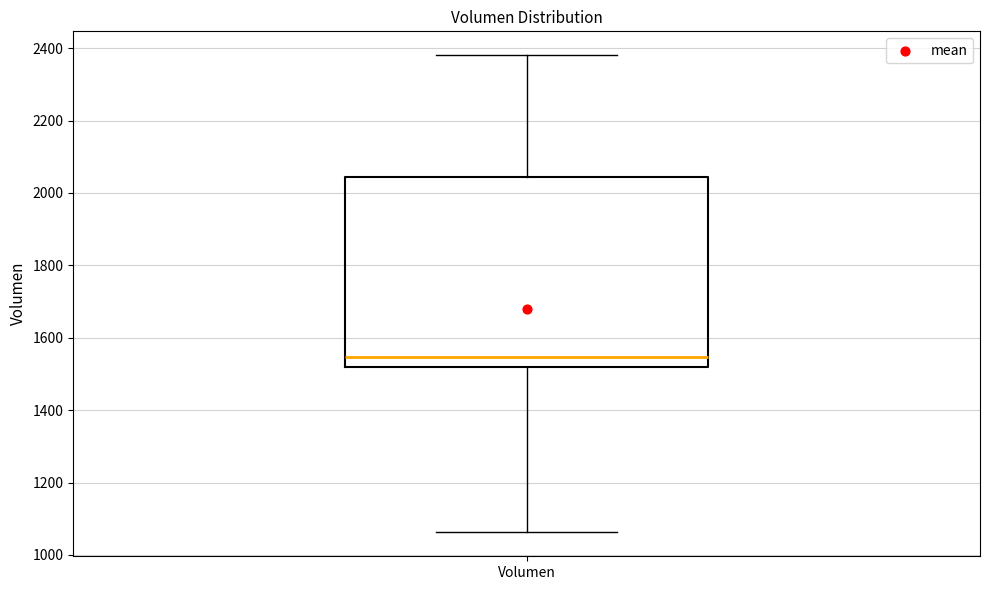

Transcribe this box plot: give where the median line is, the range the box spans, and where the two whiskers end, as read against the y-axis. The values are not printed on the chart, so give them approximately, as read against the axis.

median 1540, box 1520 to 2040, whiskers 1060 to 2380